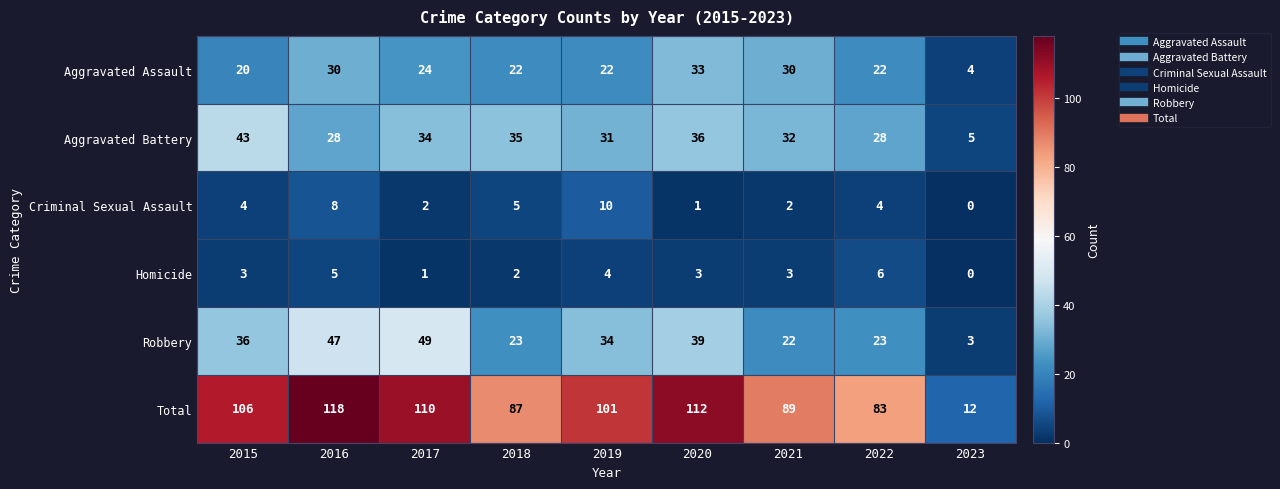

List the series in order of their peak value, highest first.

Total, Robbery, Aggravated Battery, Aggravated Assault, Criminal Sexual Assault, Homicide